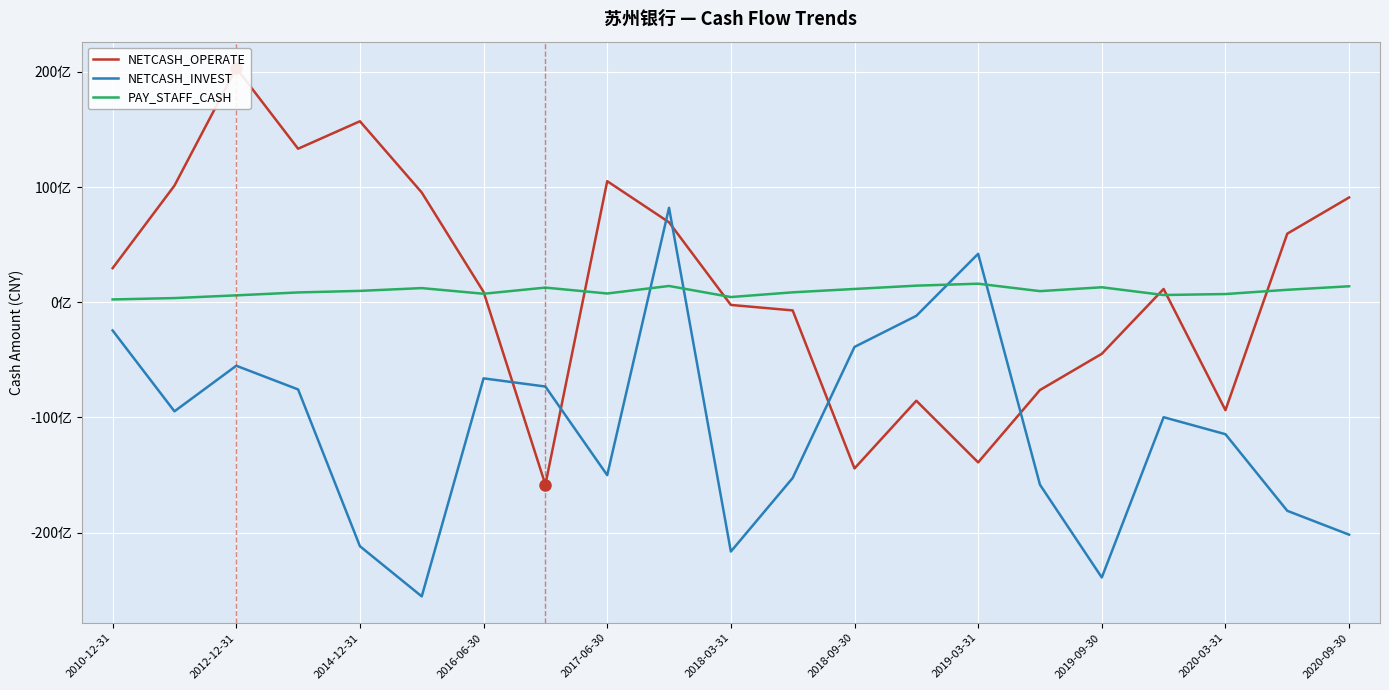

Rank the categories by PAY_STAFF_CASH value from highest to lowest.

14, 13, 2020-03-31, 20, 16, 2019-03-31, 2018-03-31, 12, 19, 2017-06-30, 15, 11, 2016-06-30, 2019-09-30, 2018-09-30, 18, 17, 2014-12-31, 2020-09-30, 2012-12-31, 2010-12-31